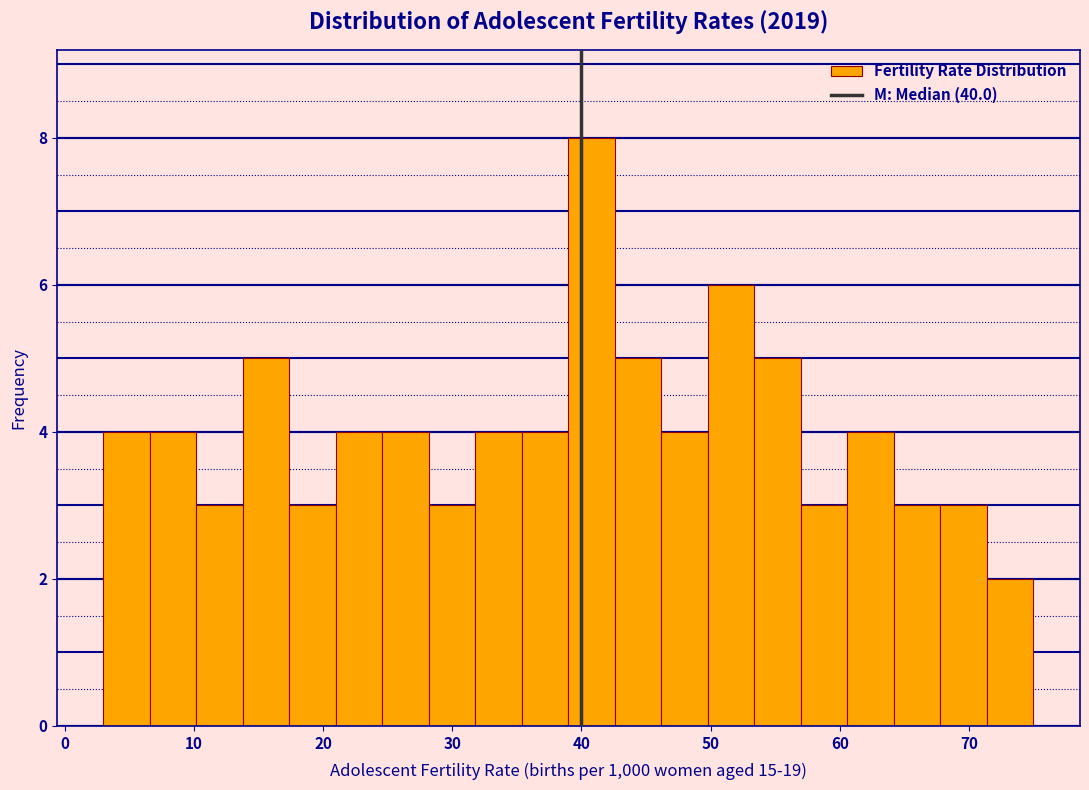

Read against the x-axis, roughly where is the centre of the tallest bar?

41